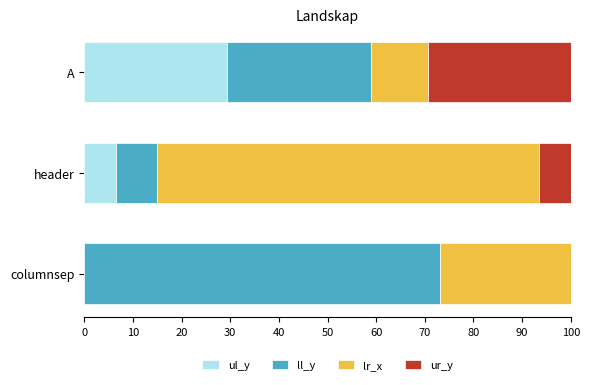

True or false: ul_y has a value of 0.0 at columnsep.

True